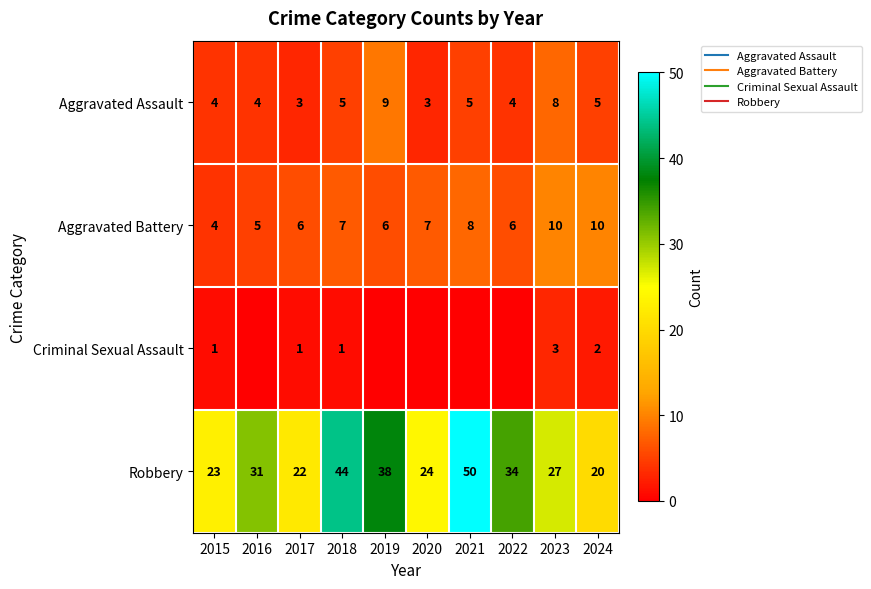

Which has a higher value, 2020 or 2021?

2021